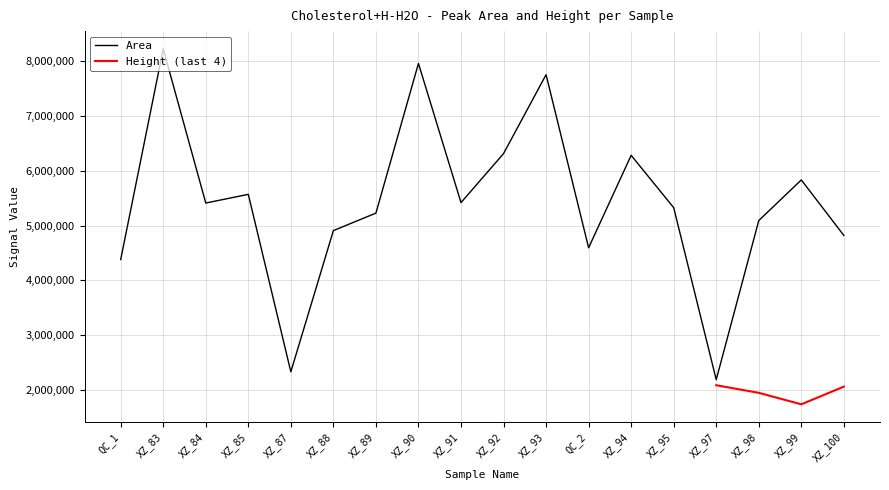

What is the label of the 8th point from the left?

XZ_90